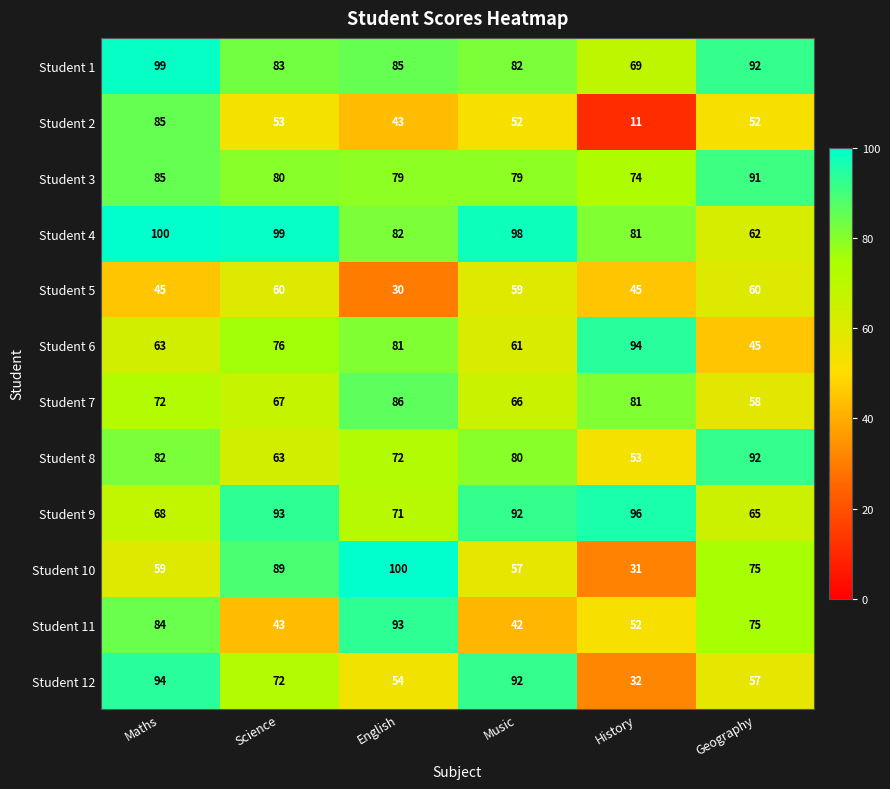

Which series has the largest total across all categories?

Student 4